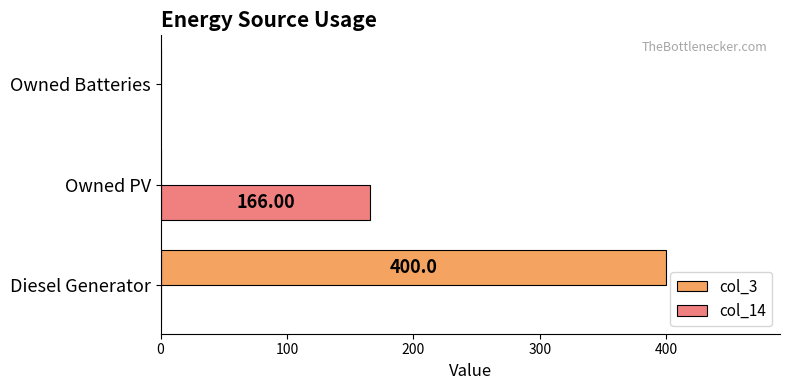

At which category does the chart reach its peak across all series?

Diesel Generator